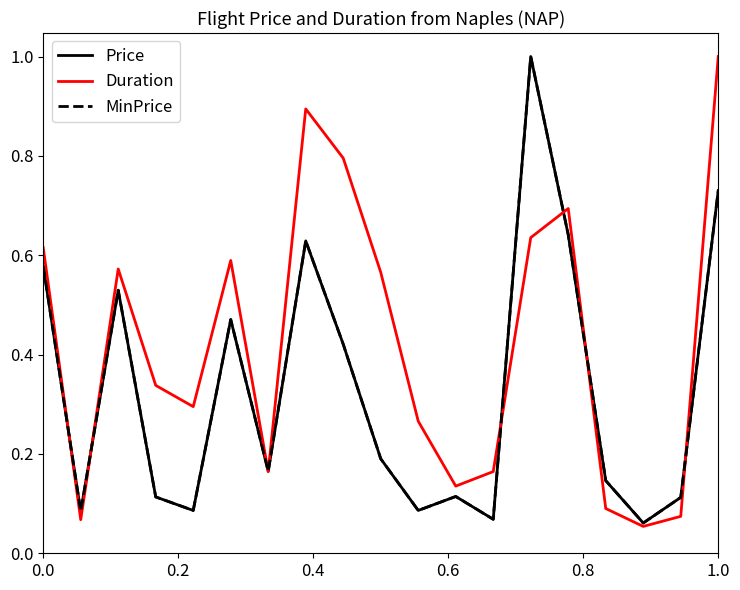

Does the chart display data point markers on the line(s)?

No